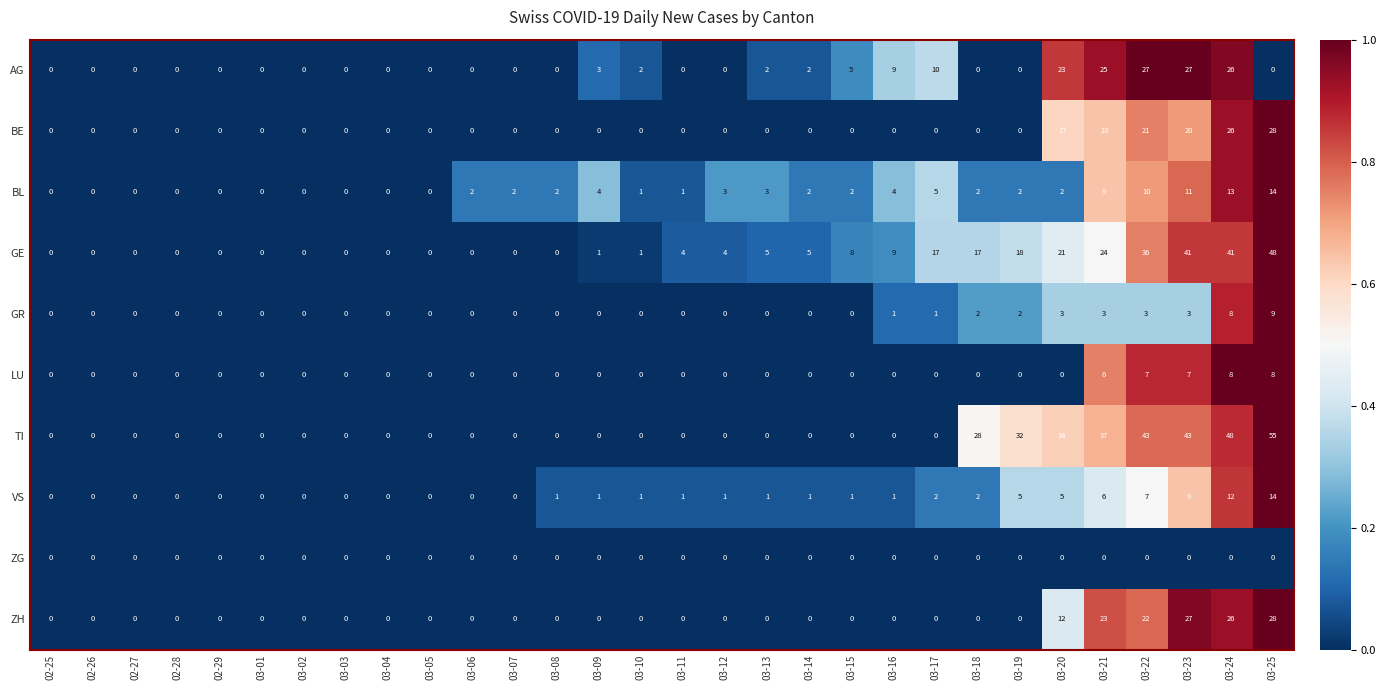

Which series has the largest total across all categories?

TI